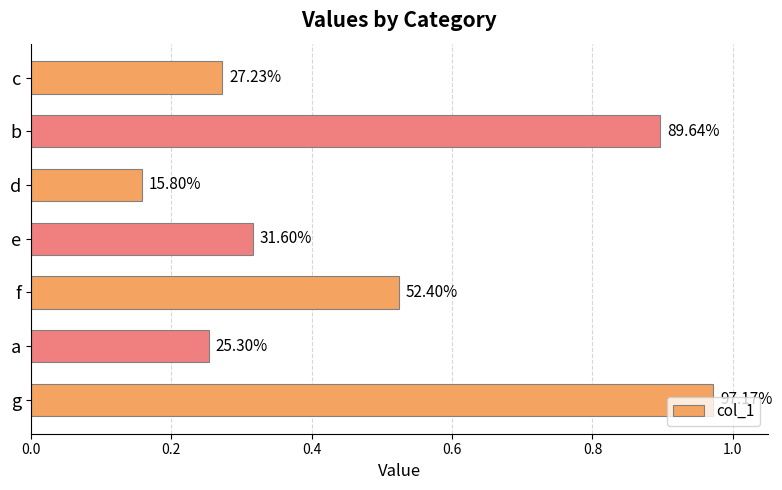

What is the difference between the maximum and minimum values?

0.8